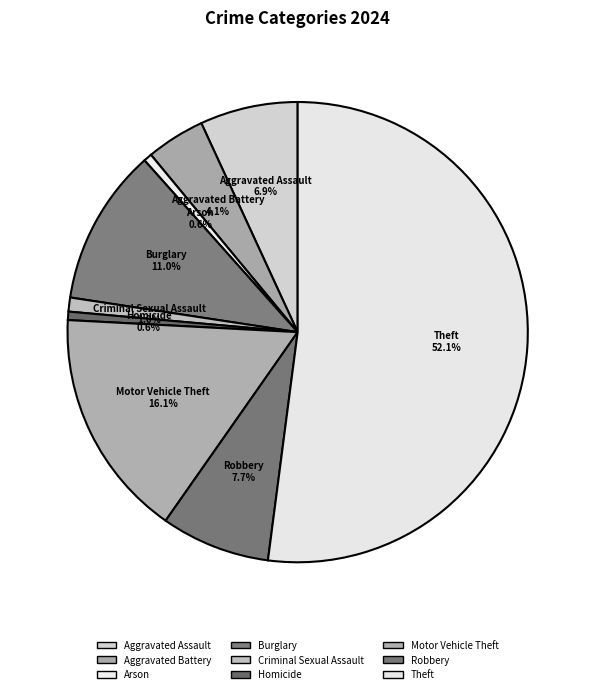

Rank the categories by value from lowest to highest.

Arson, Homicide, Criminal Sexual Assault, Aggravated Battery, Aggravated Assault, Robbery, Burglary, Motor Vehicle Theft, Theft